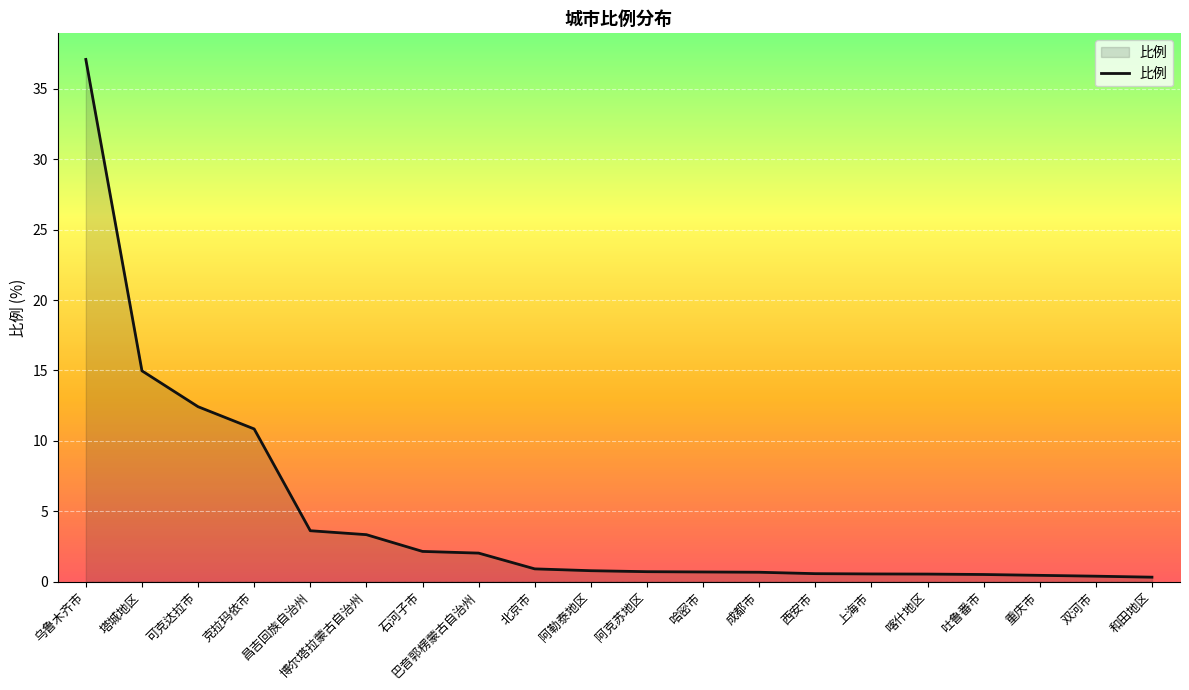

What is the change in value from 乌鲁木齐市 to 博尔塔拉蒙古自治州?

-33.8